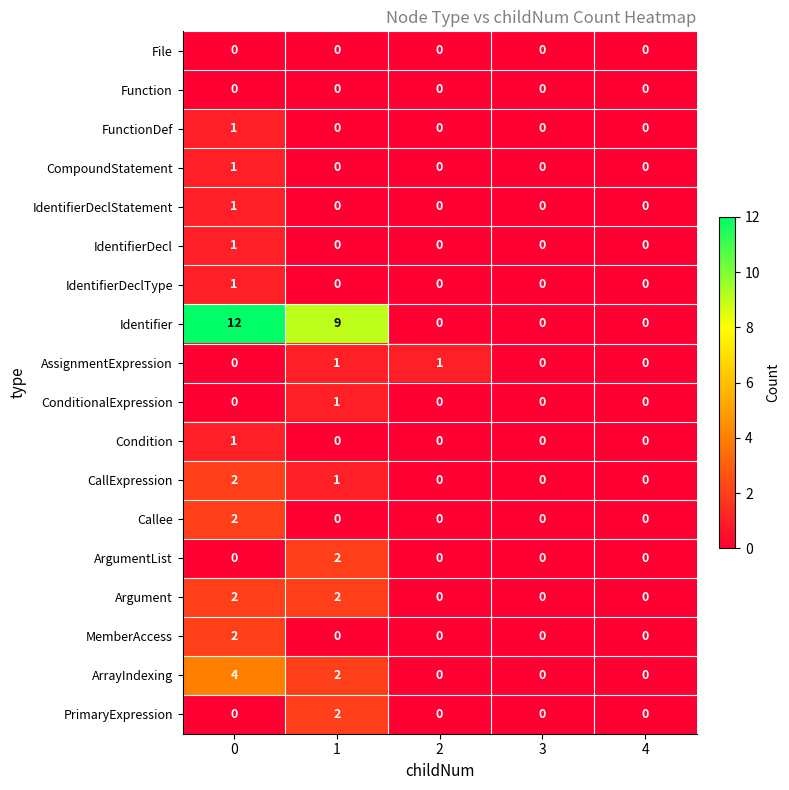

Which series has the largest total across all categories?

Identifier